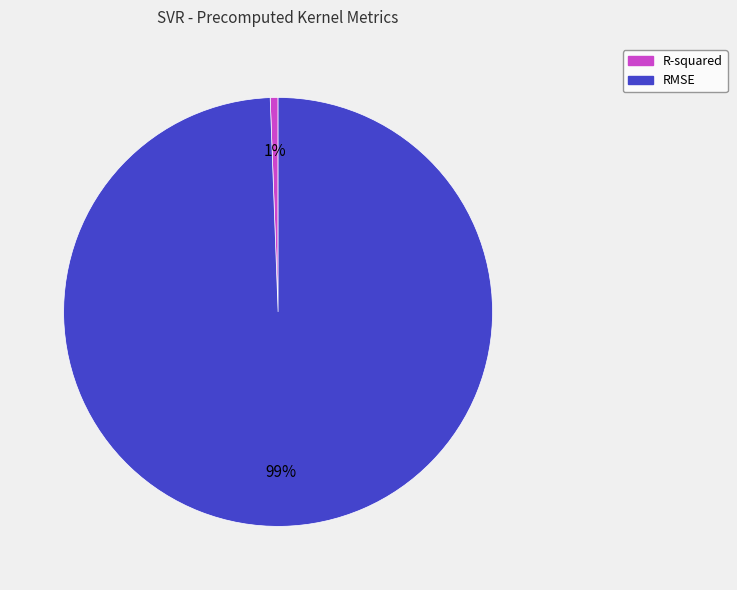

Rank the categories by value from lowest to highest.

R-squared, RMSE